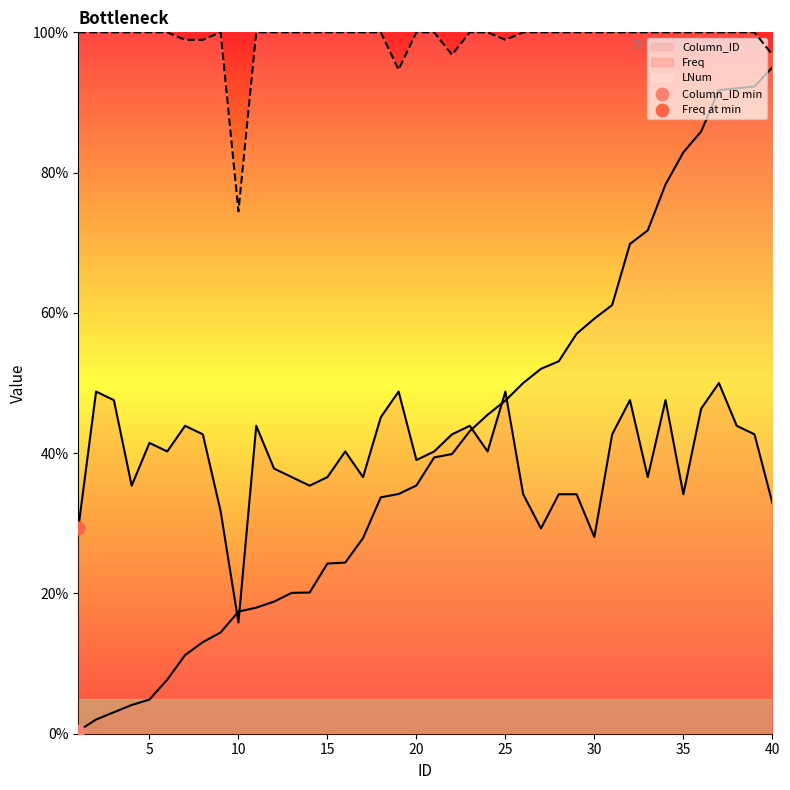

At which category is the sum across all series the highest?

37